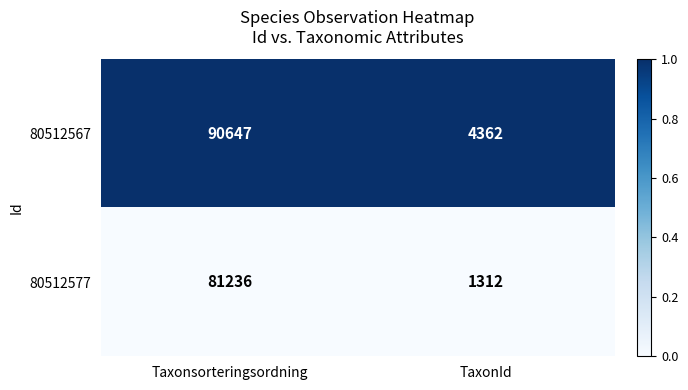

At which category is the sum across all series the highest?

Taxonsorteringsordning